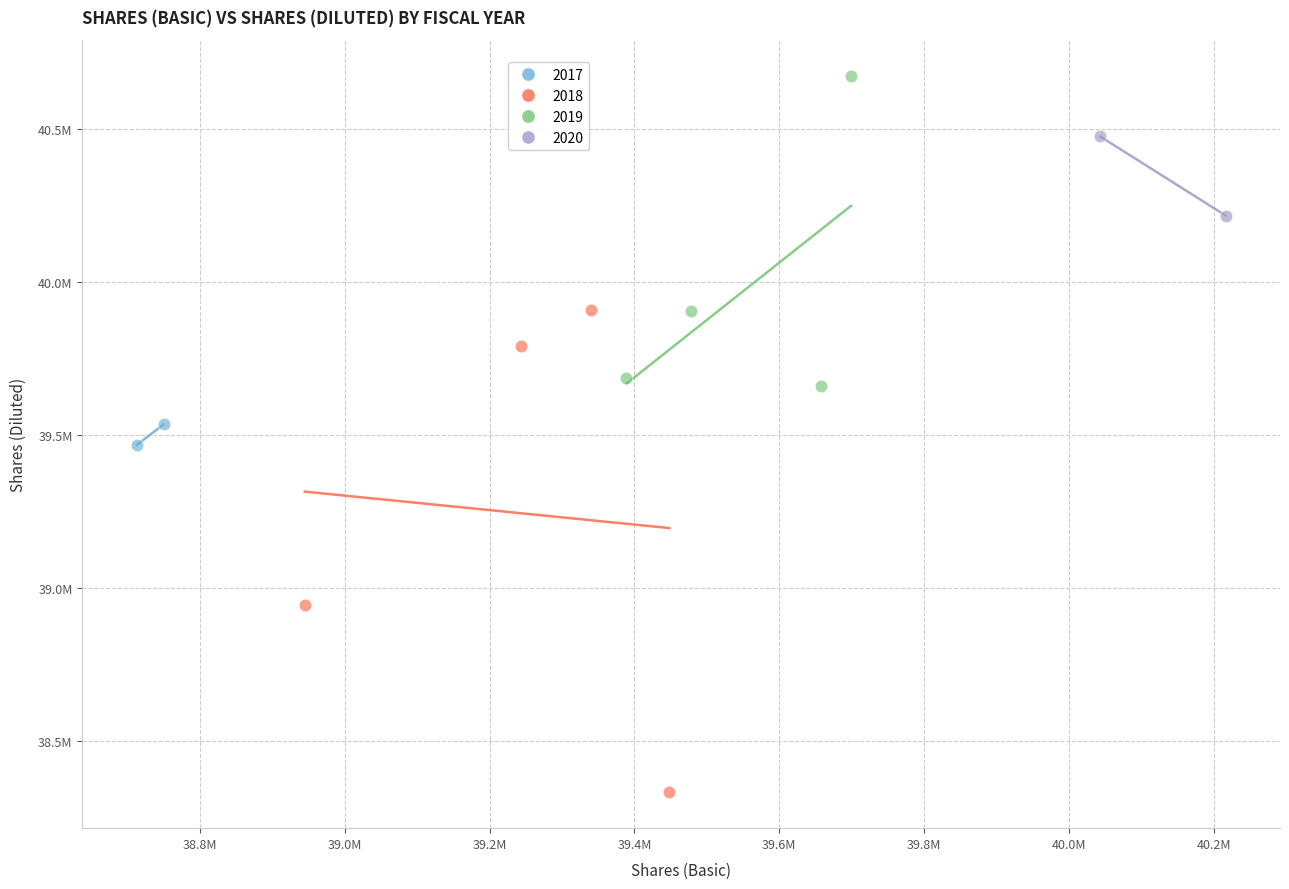

What are all the series names shown in the legend?

2017, 2018, 2019, 2020